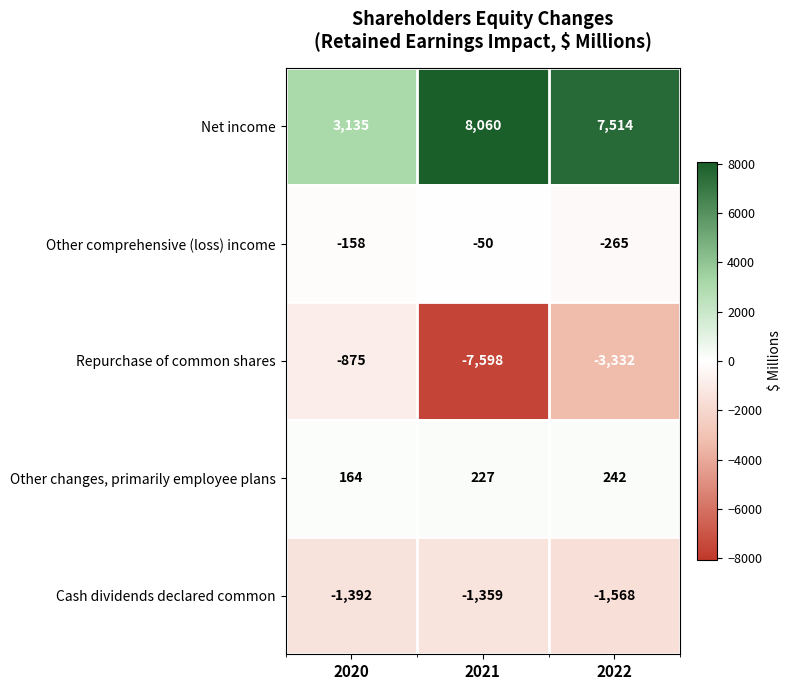

What is the total value across all series at 2020?

874